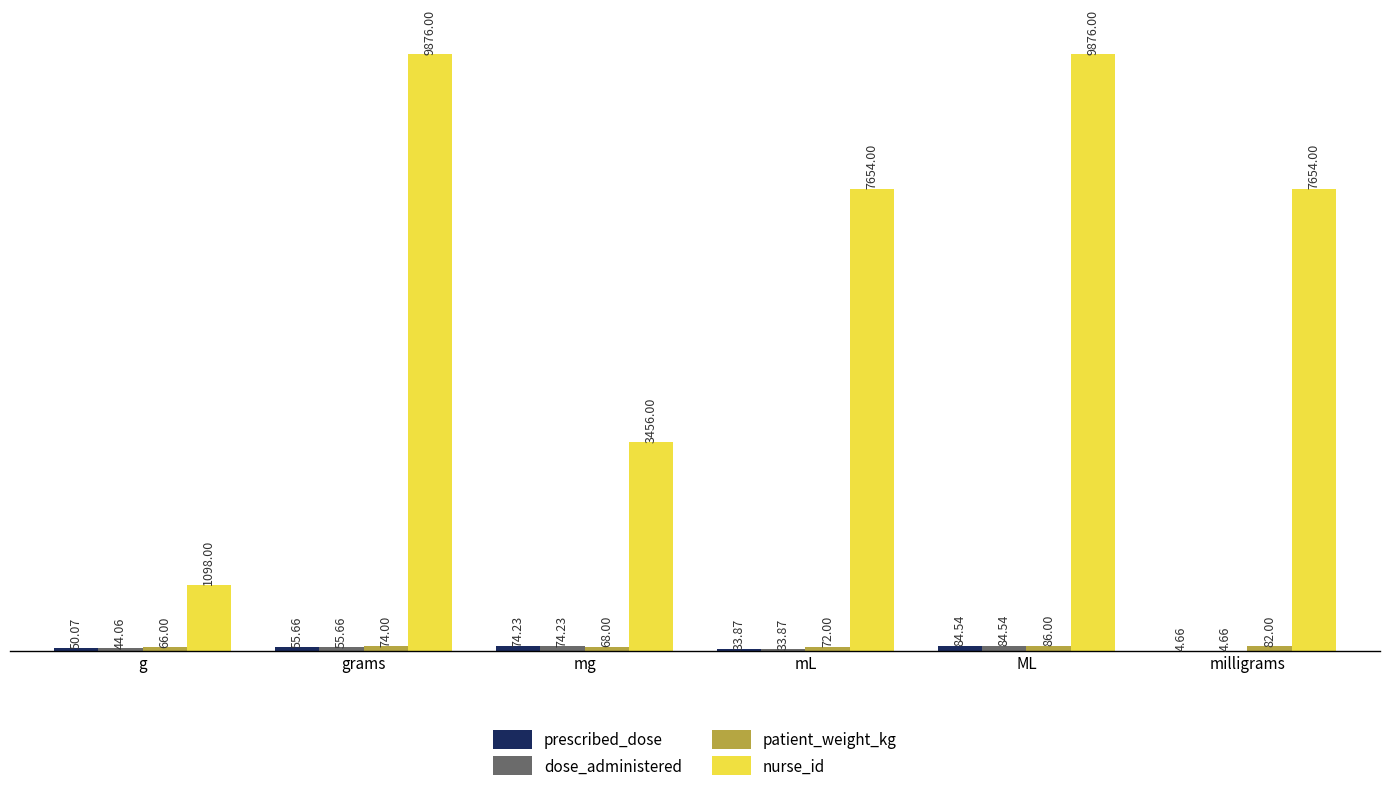

Which series has the largest total across all categories?

nurse_id